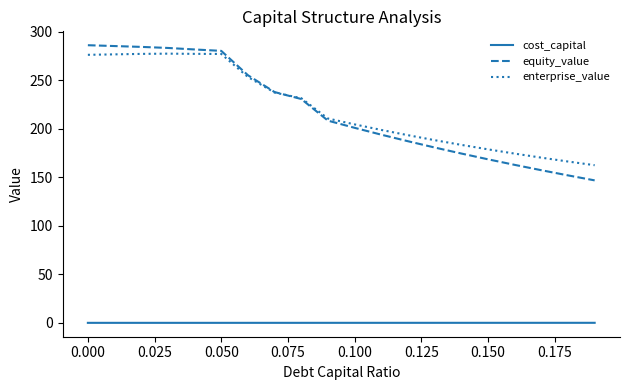

Which series has the widest spread of values?

equity_value